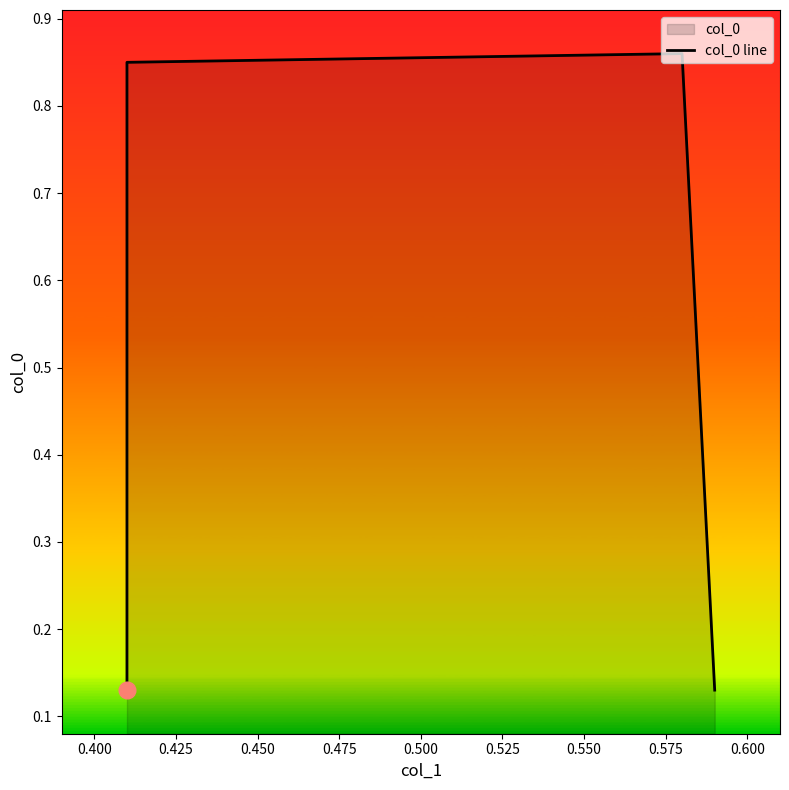

How many values are between 0 and 1?

4